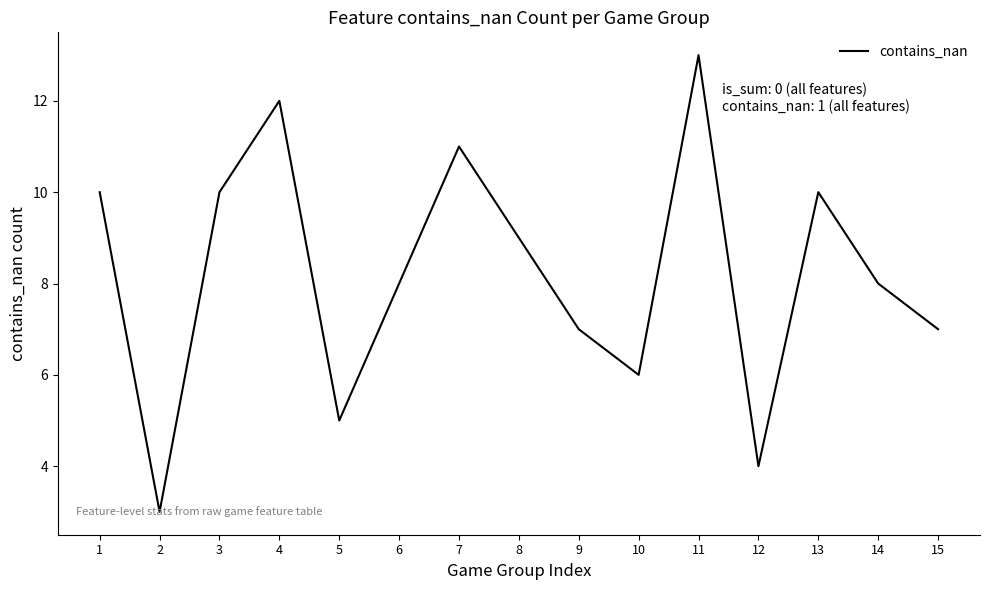

The value at 1 is 10. True or false?

True